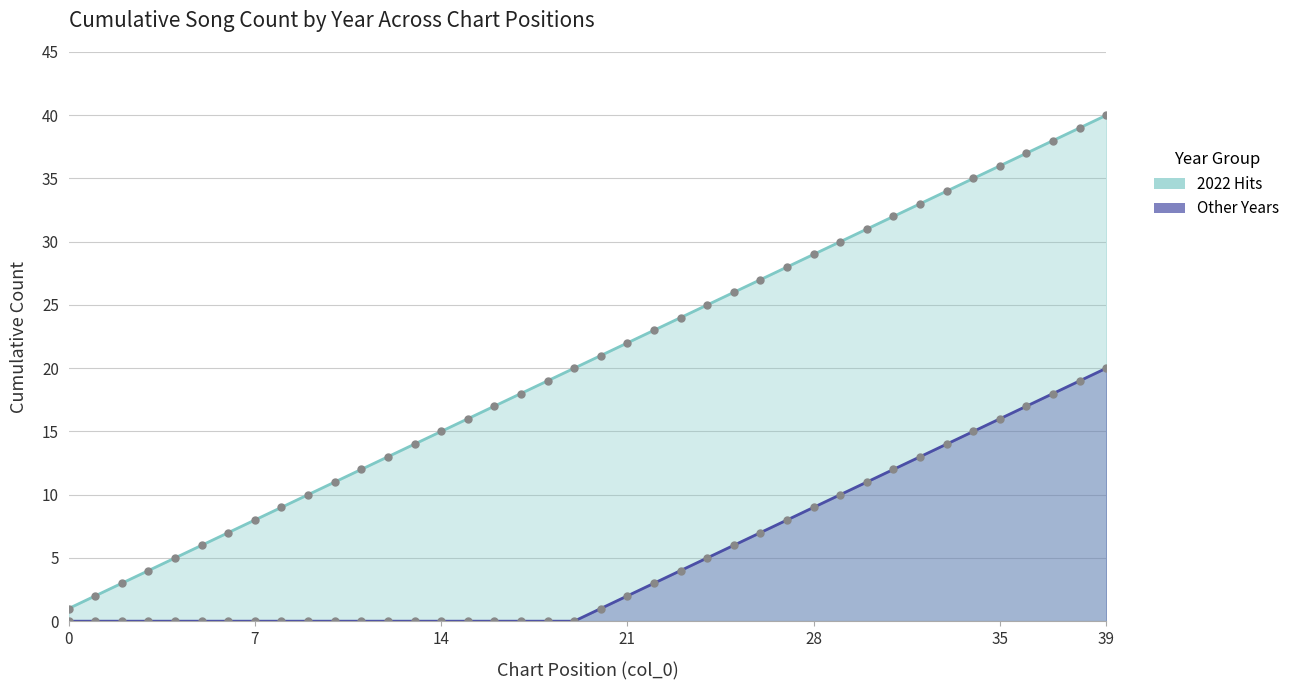

How many values in Other Years line are above zero?

20